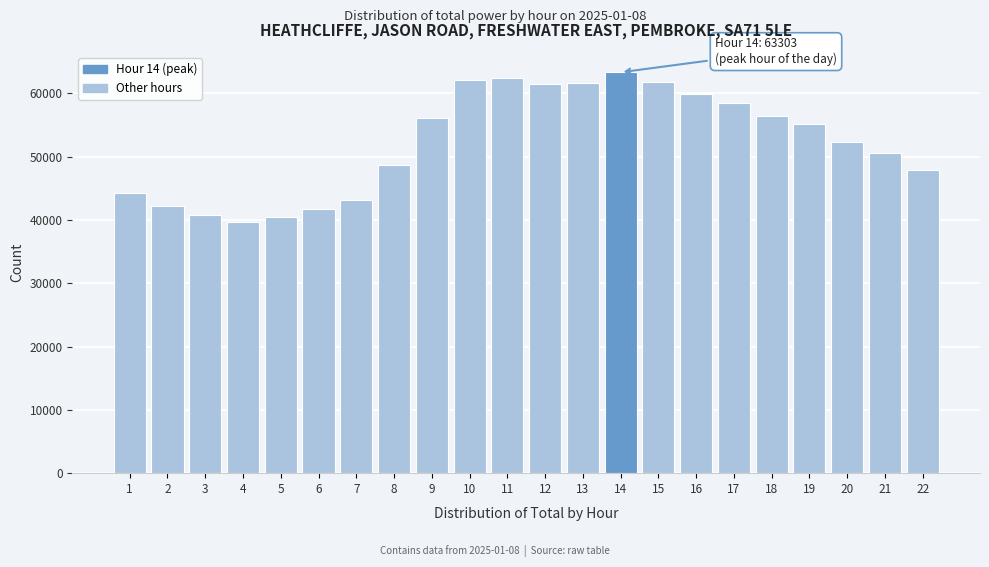

What is the value of the 18th bar from the left?

56357